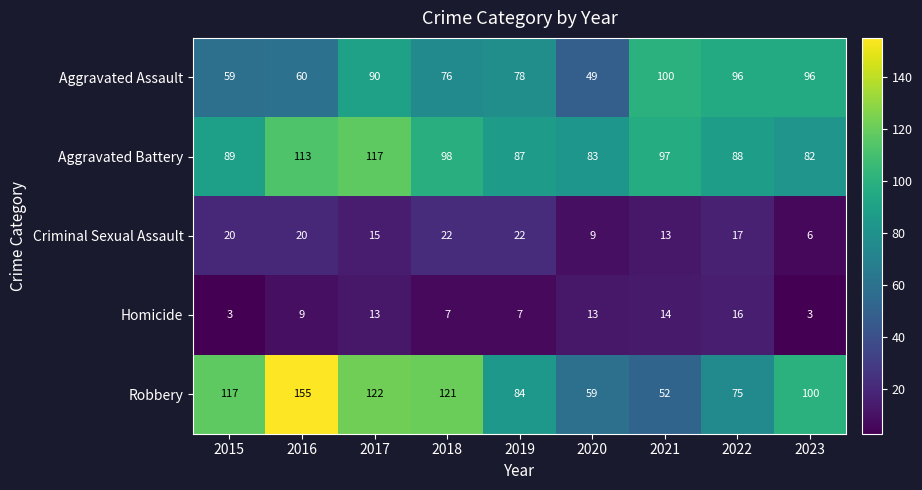

What is the difference between the Aggravated Assault values at 2016 and 2022?

36